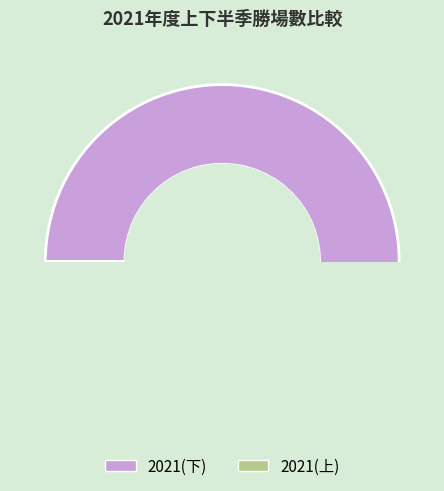

Which has a higher value, 2021(下) or 2021(上)?

2021(下)